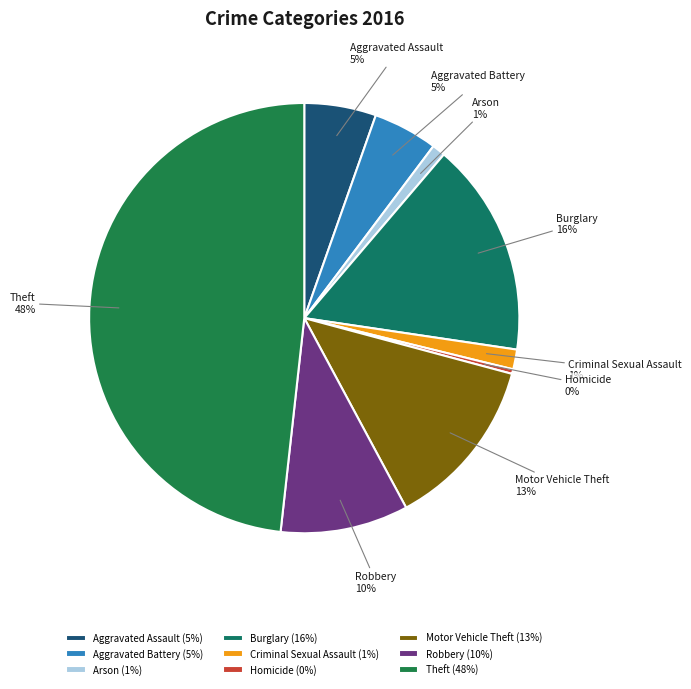

To the nearest percent, what is the average slice percentage?

11%